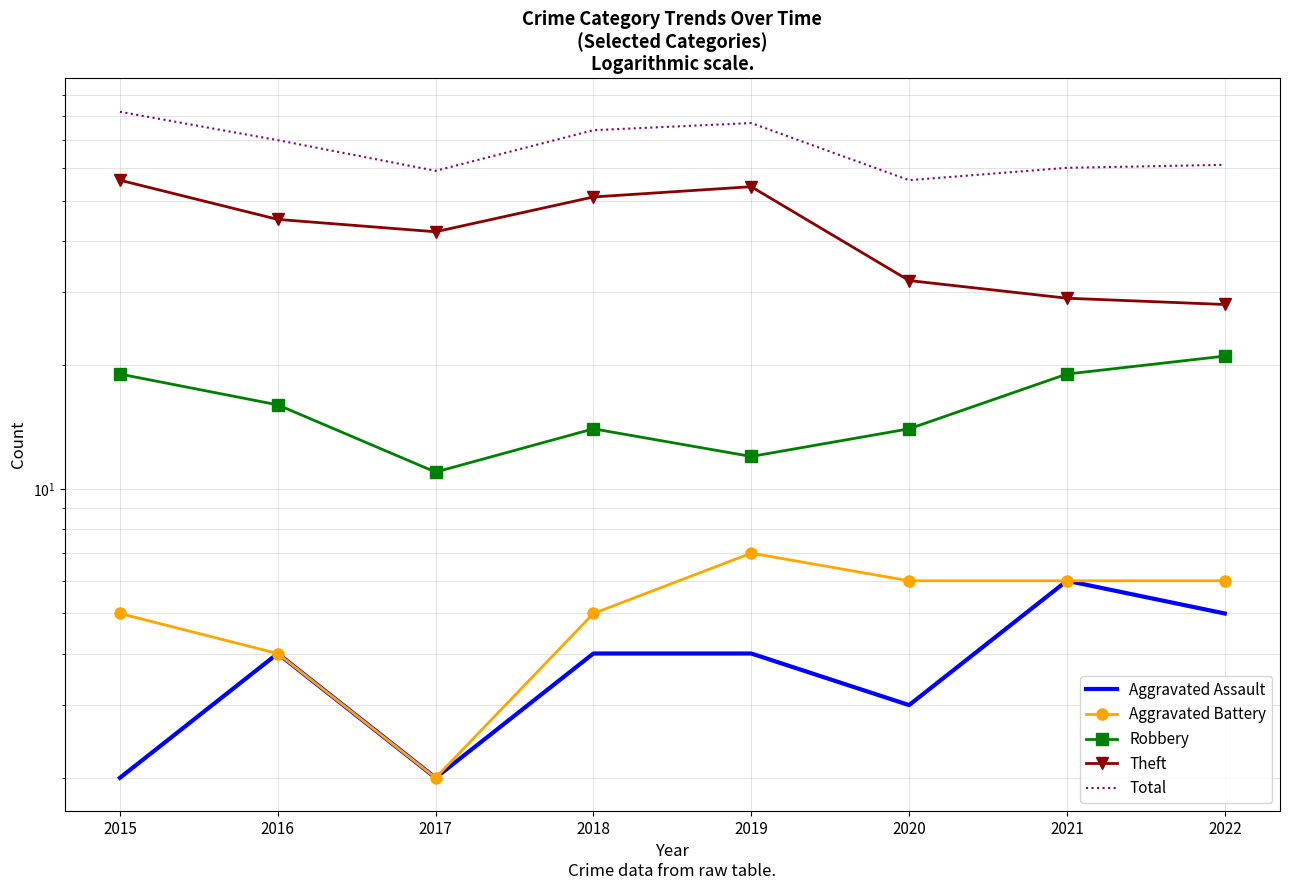

The Aggravated Assault series shows 6 at 2019. True or false?

False